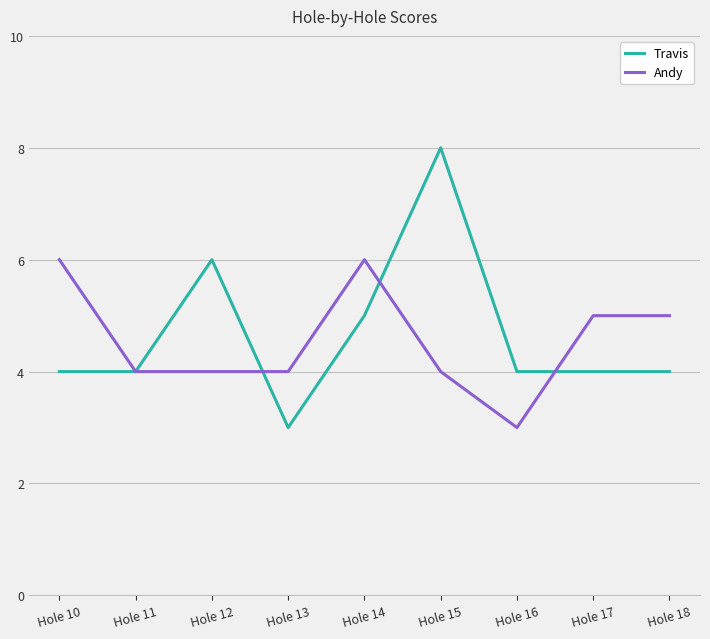

Is it true that Travis equals 4 at Hole 17?

True